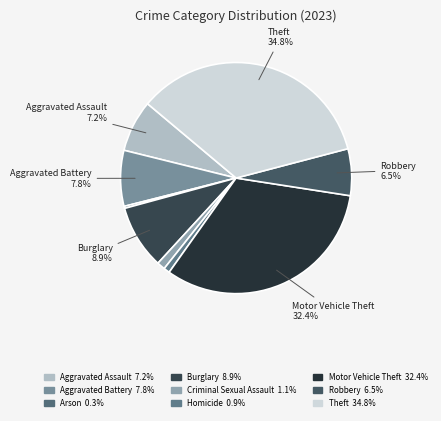

Rank the categories by value from highest to lowest.

Theft, Motor Vehicle Theft, Burglary, Aggravated Battery, Aggravated Assault, Robbery, Criminal Sexual Assault, Homicide, Arson